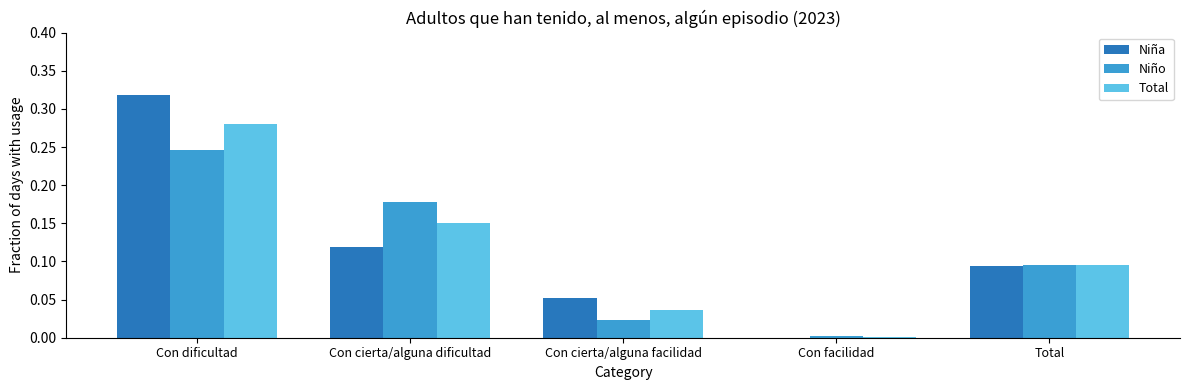

Is it true that Total equals 0.0 at Con facilidad?

True